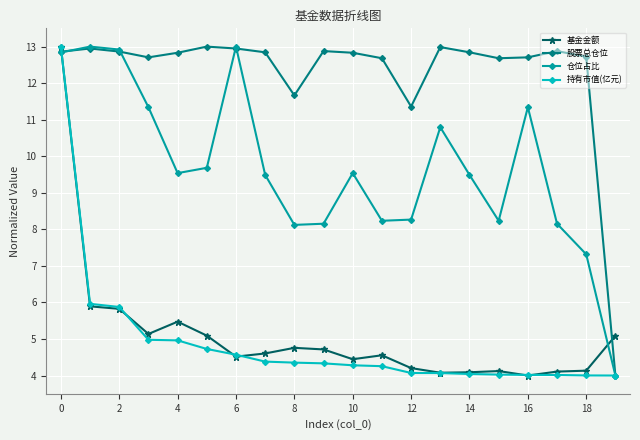

Which series has the largest total across all categories?

股票总仓位